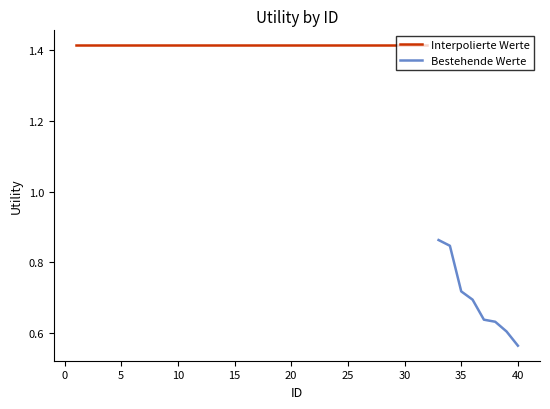

How many values are between 0 and 1?

8